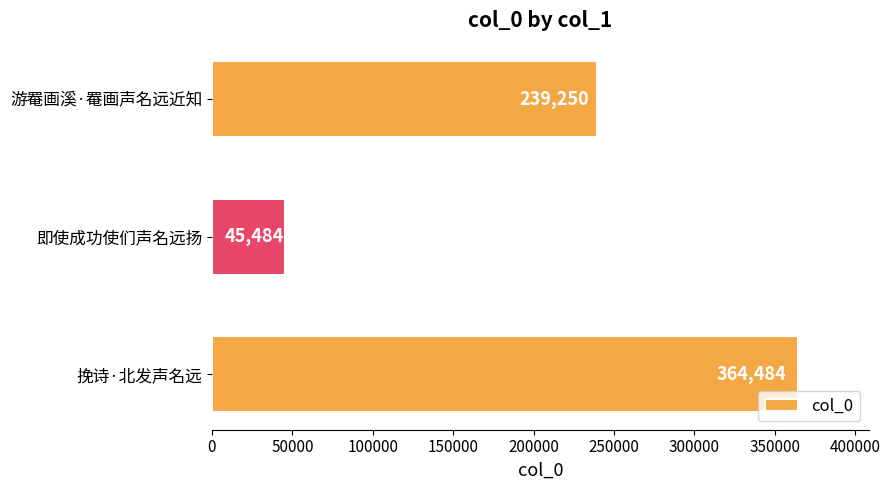

Does the chart contain stacked bars?

No